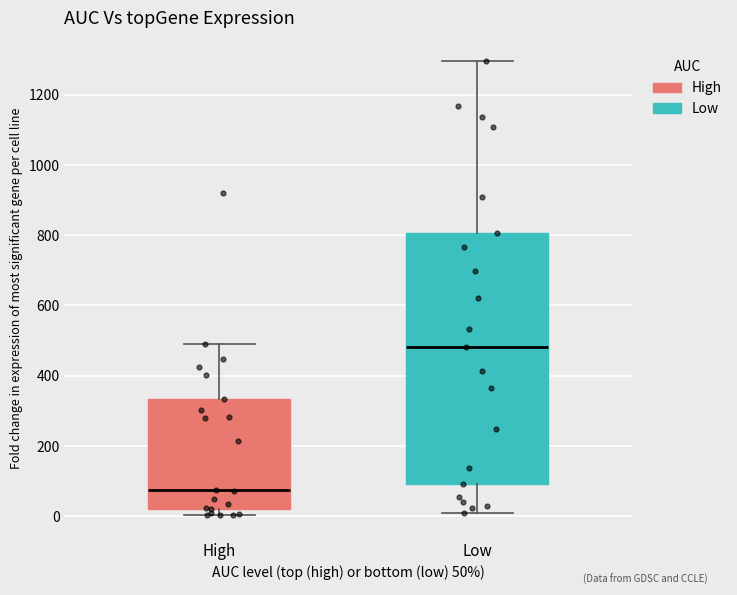

Reading left to right, transcribe this box plot: for each box, give where its median line is, the range the box spans, and where its two whiskers end, as read against the y-axis. The values are not printed on the chart, so give them approximately, as read against the axis.

High: median 80, box 20 to 340, whiskers 0 to 480
Low: median 480, box 100 to 800, whiskers 0 to 1300